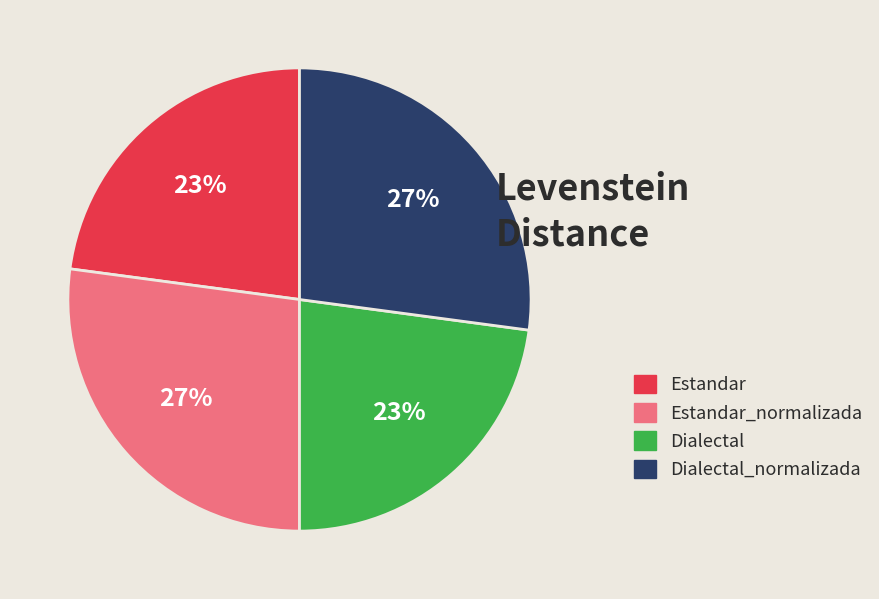

How many slices are in this pie chart?

4